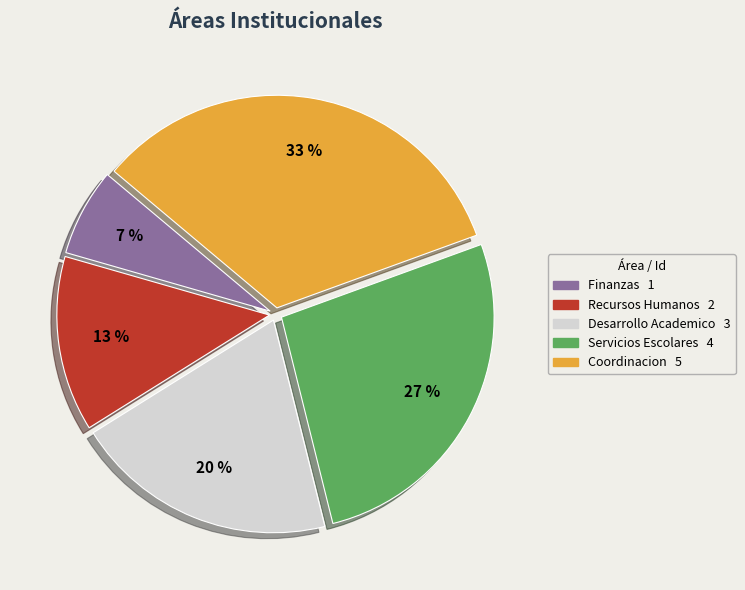

What percentage is the Finanzas slice, to the nearest percent?

7%